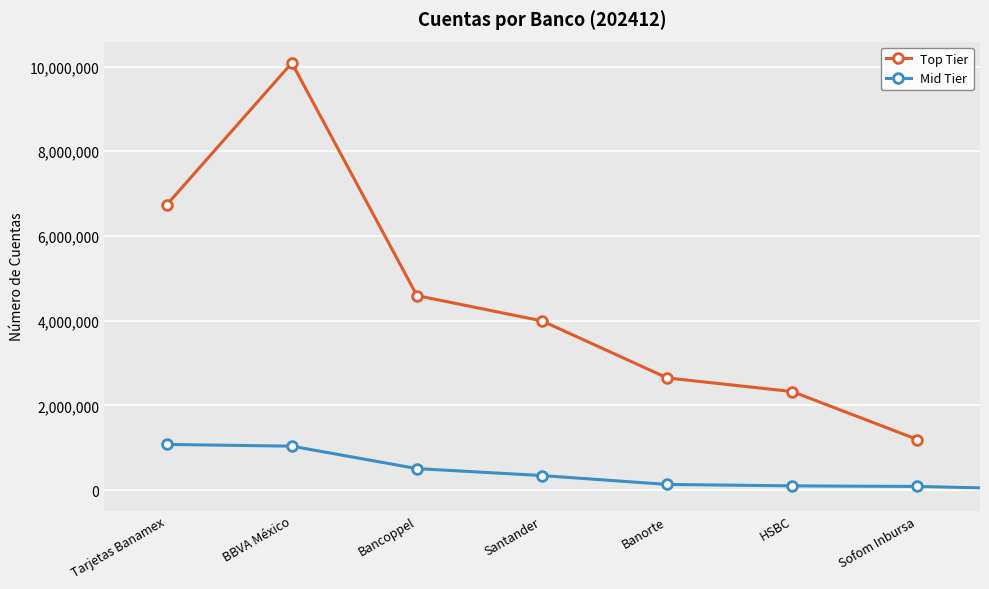

The value at Banco Azteca is 512301. True or false?

False